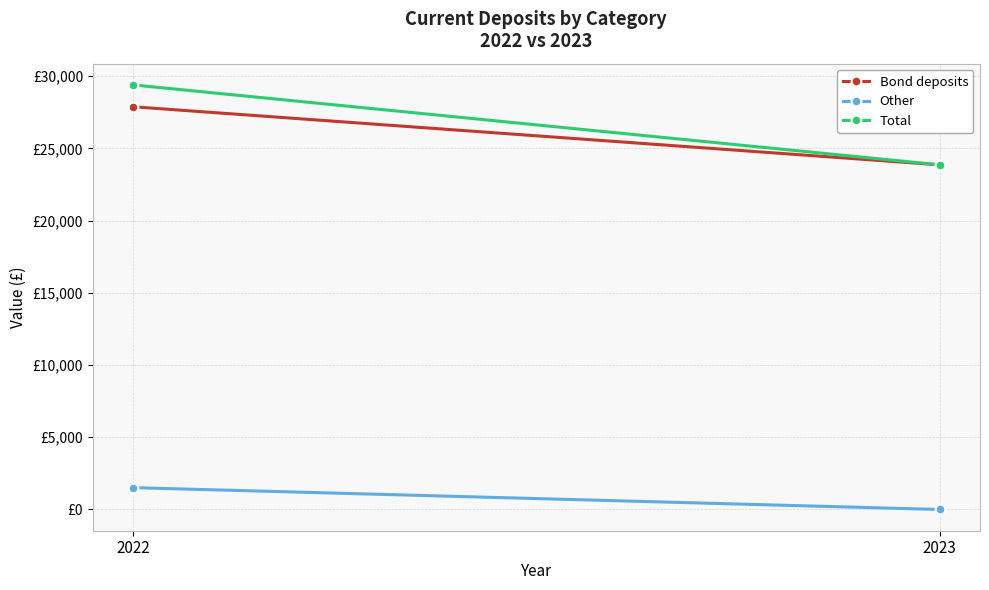

List the series in order of their peak value, lowest first.

Other, Bond deposits, Total